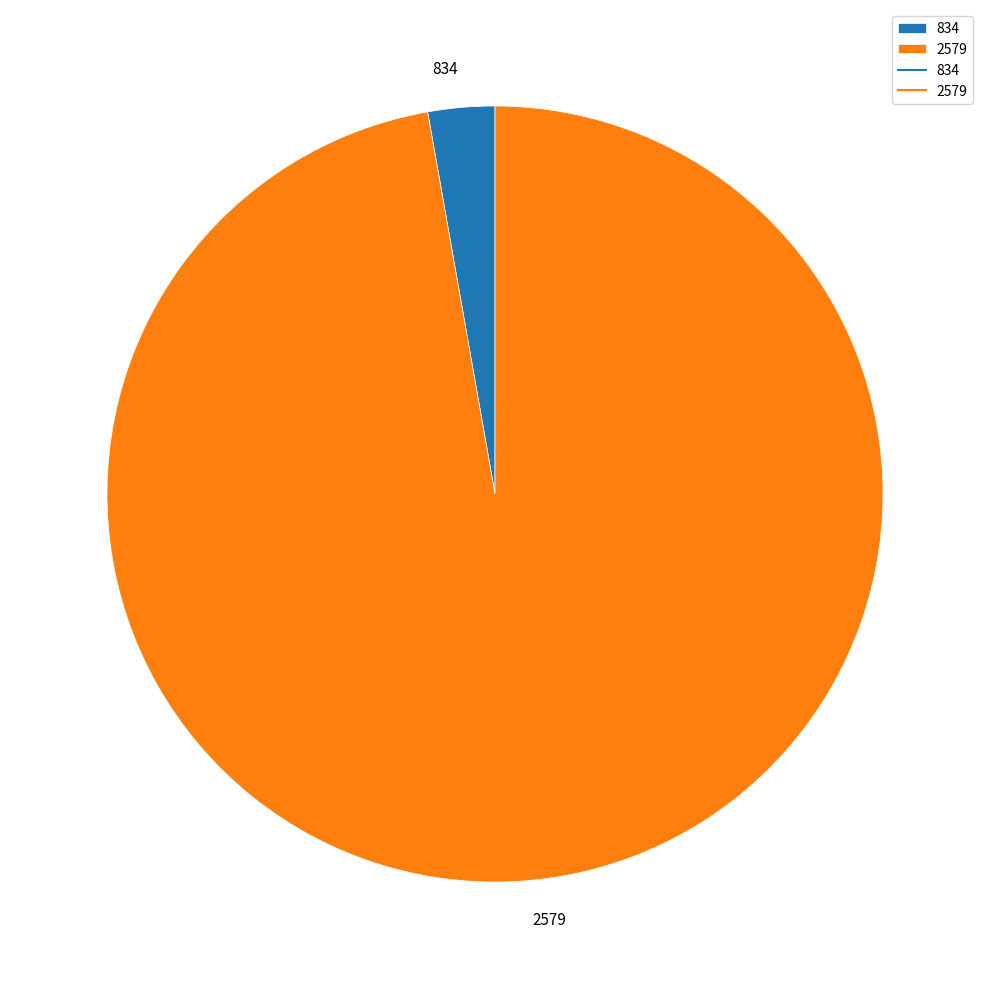

What is the smallest slice in the pie chart?

834